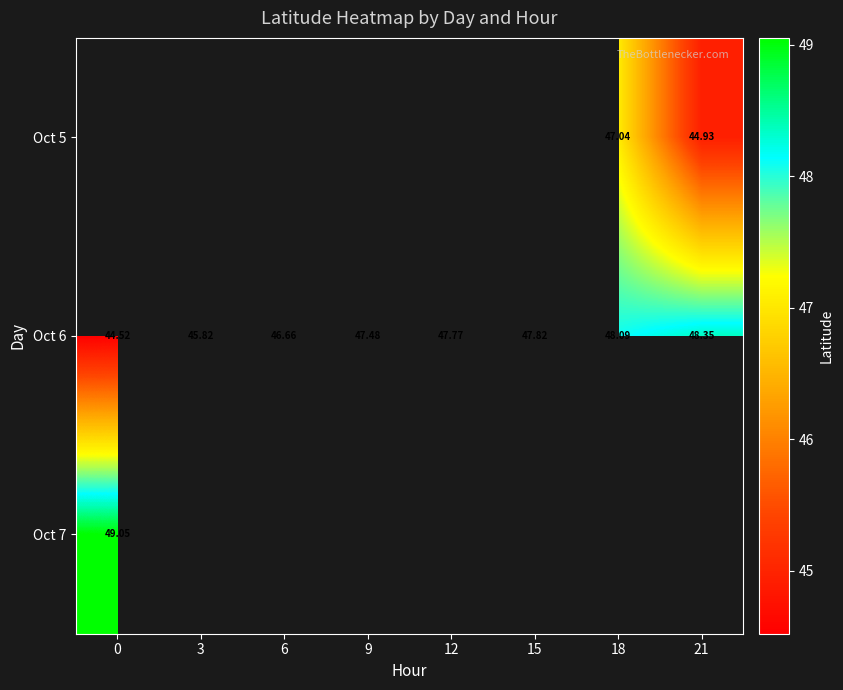

The value of Oct 6 at 18 is 48.1. True or false?

True